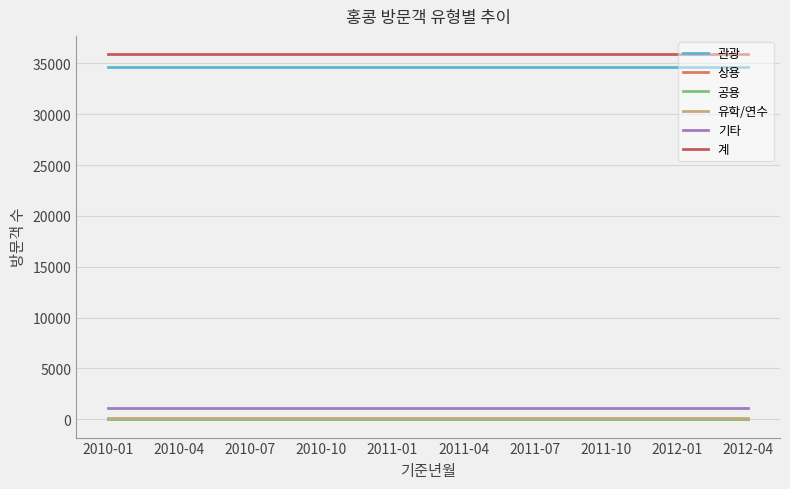

What is the sum of all 상용 values?

590